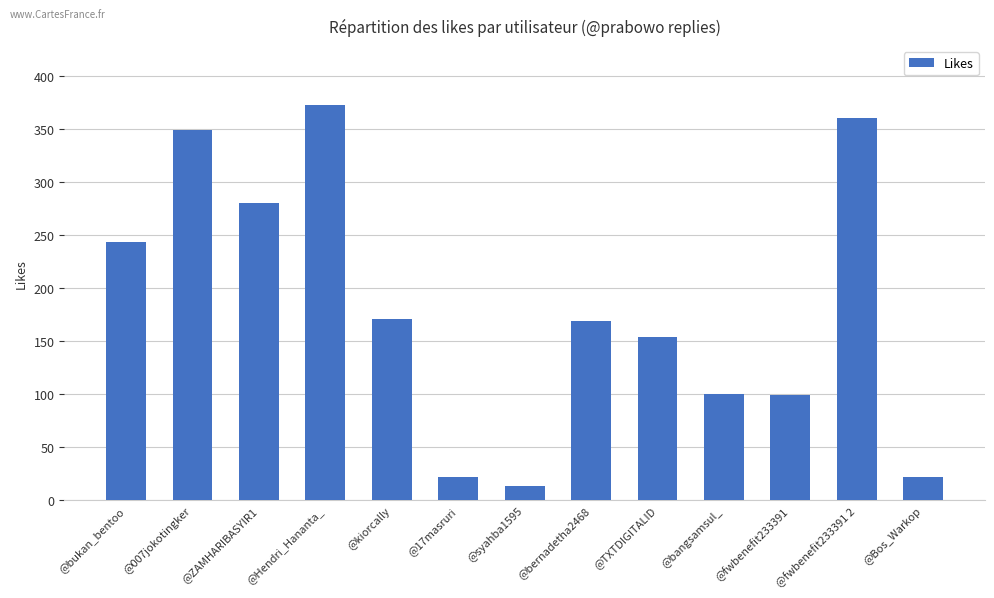

What is the value of the 7th bar from the left?

14